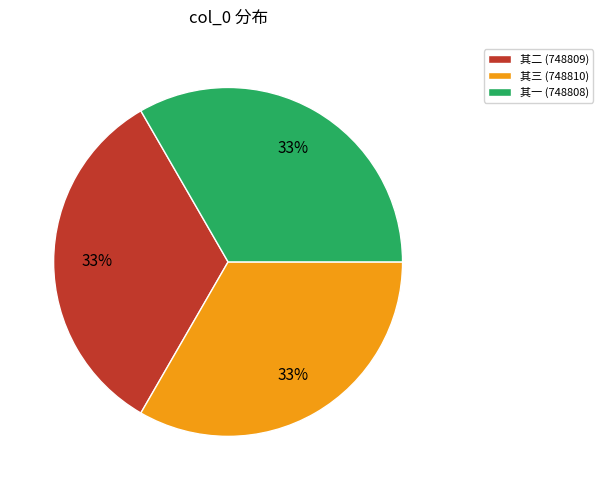

Combined, do 其三 (748810) and 其一 (748808) account for over 50%?

Yes